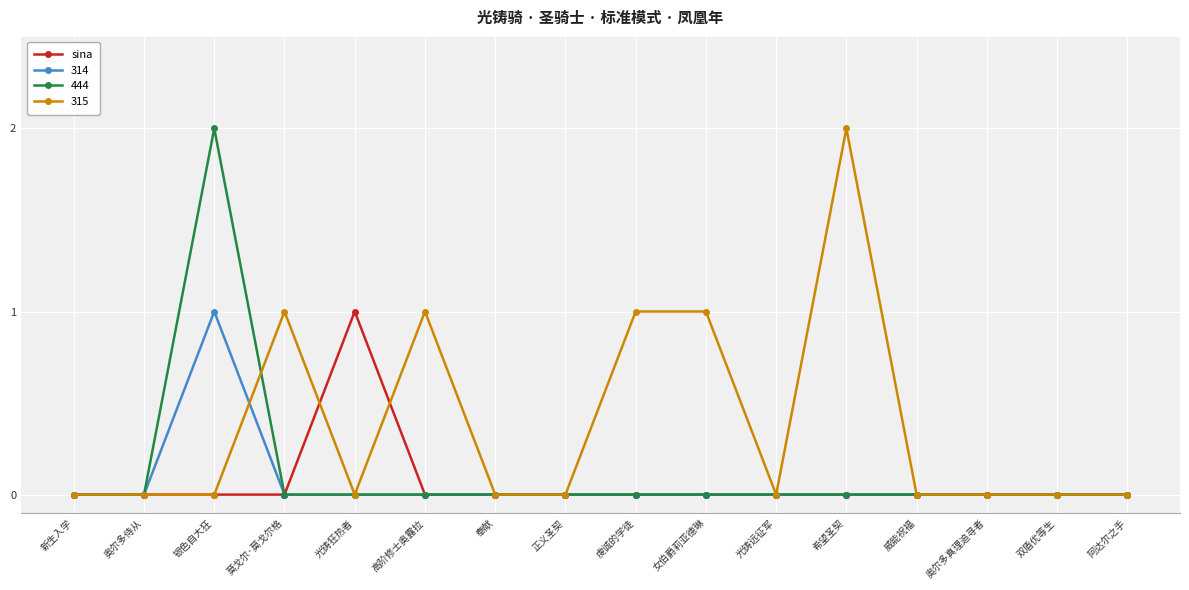

Is it true that 315 equals 1 at 女伯爵莉亚德琳?

True